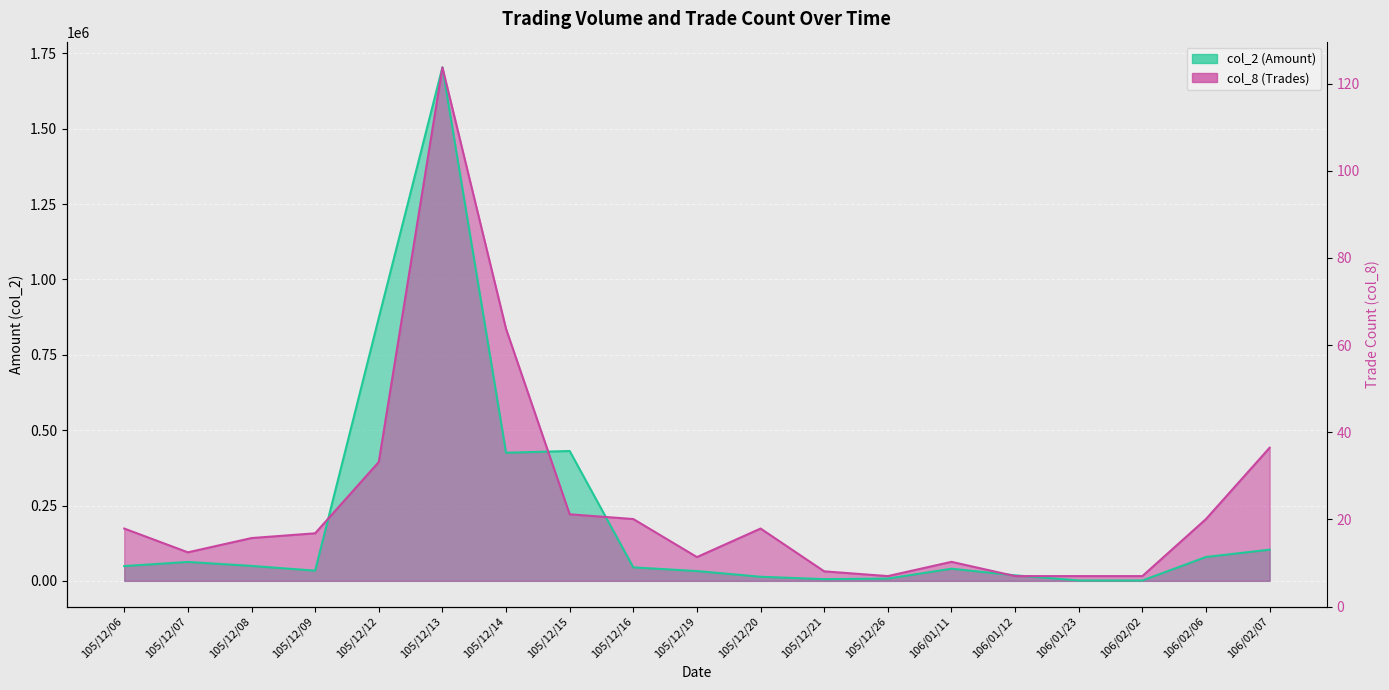

What position from the left is 105/12/09?

4